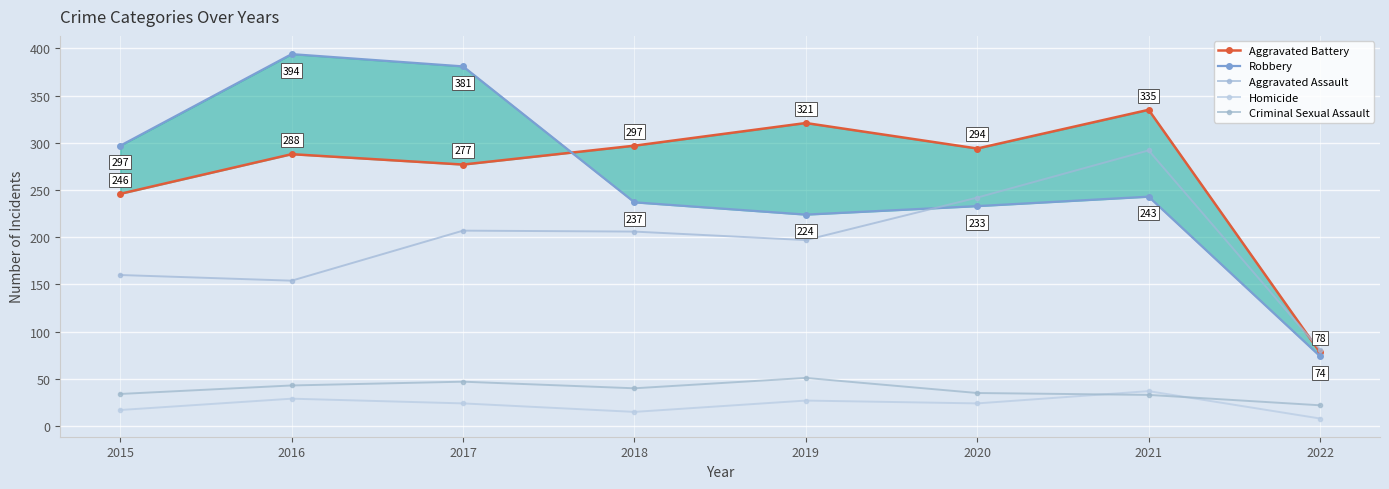

How many data points in Robbery are above 243?

3